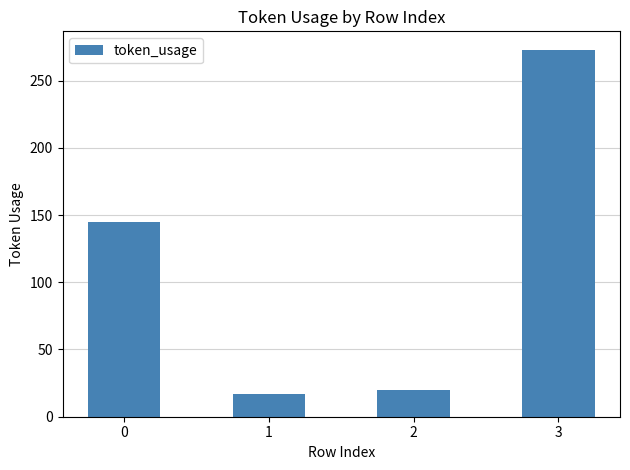

How many categories are shown in the chart?

4